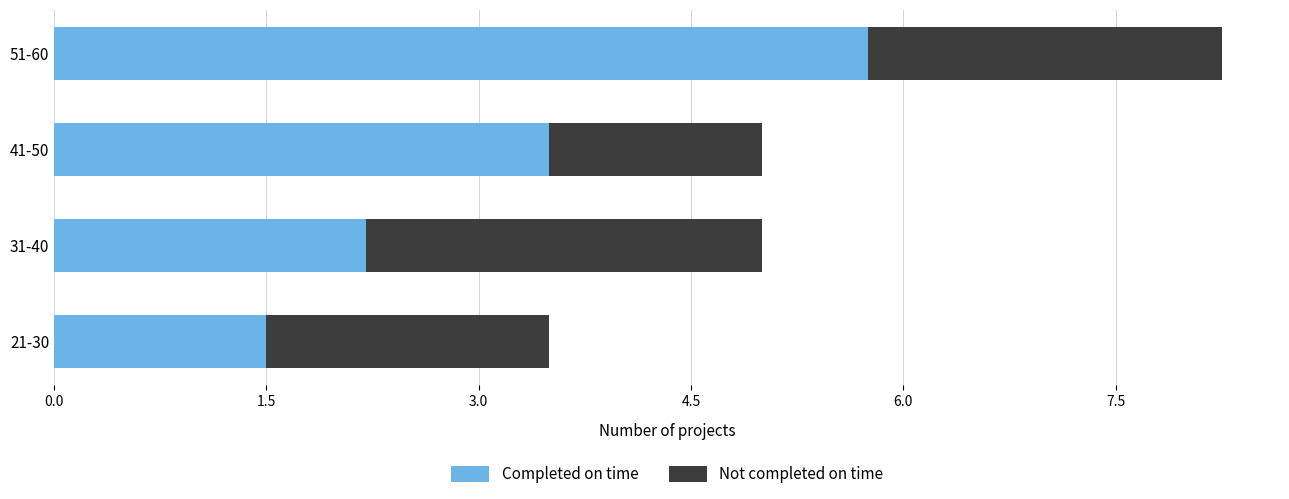

What is the total value across all series at 21-30?

3.5